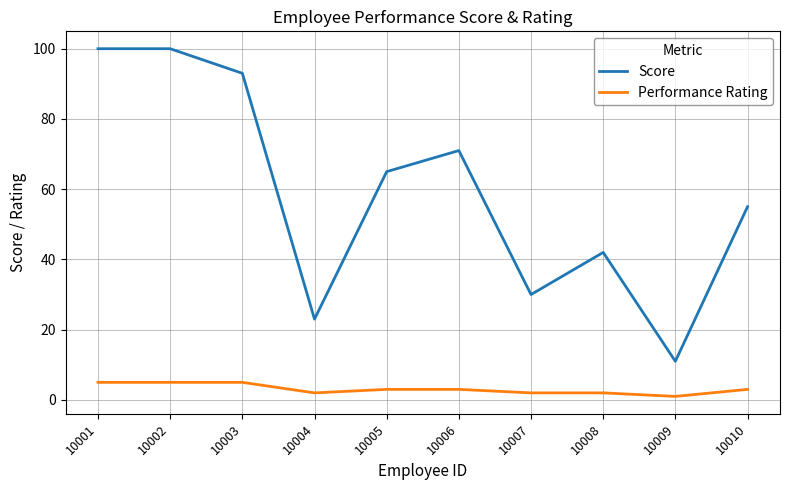

Where does the Performance Rating series first go above 3?

10001